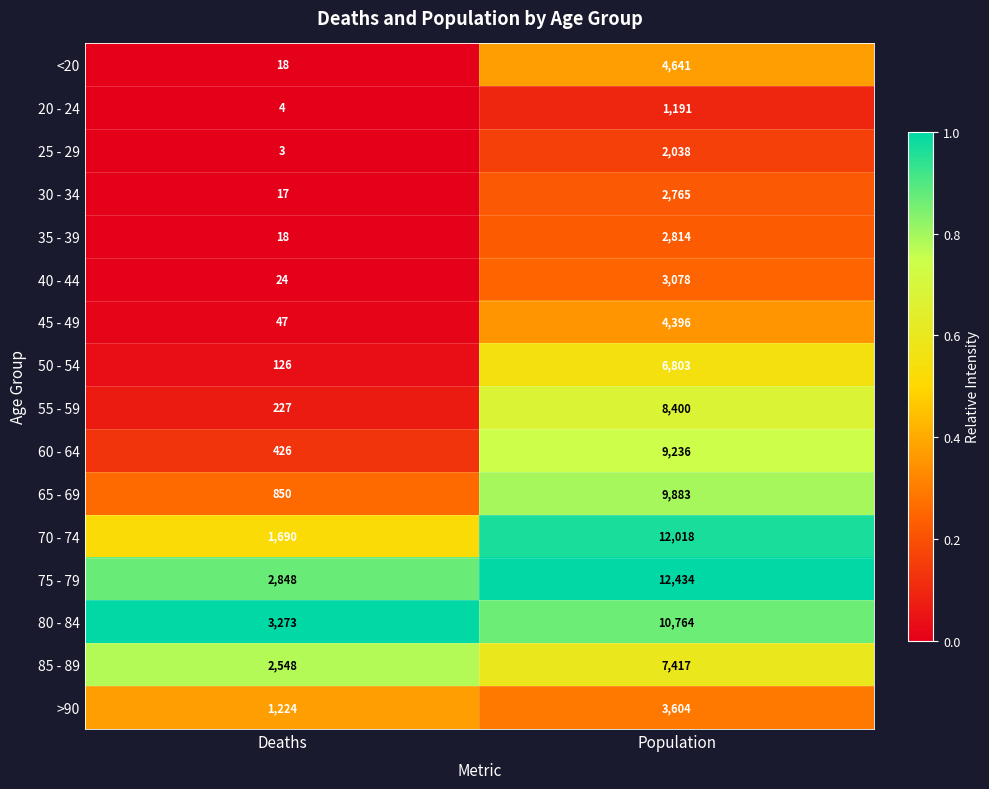

Which series has the largest total across all categories?

75 - 79